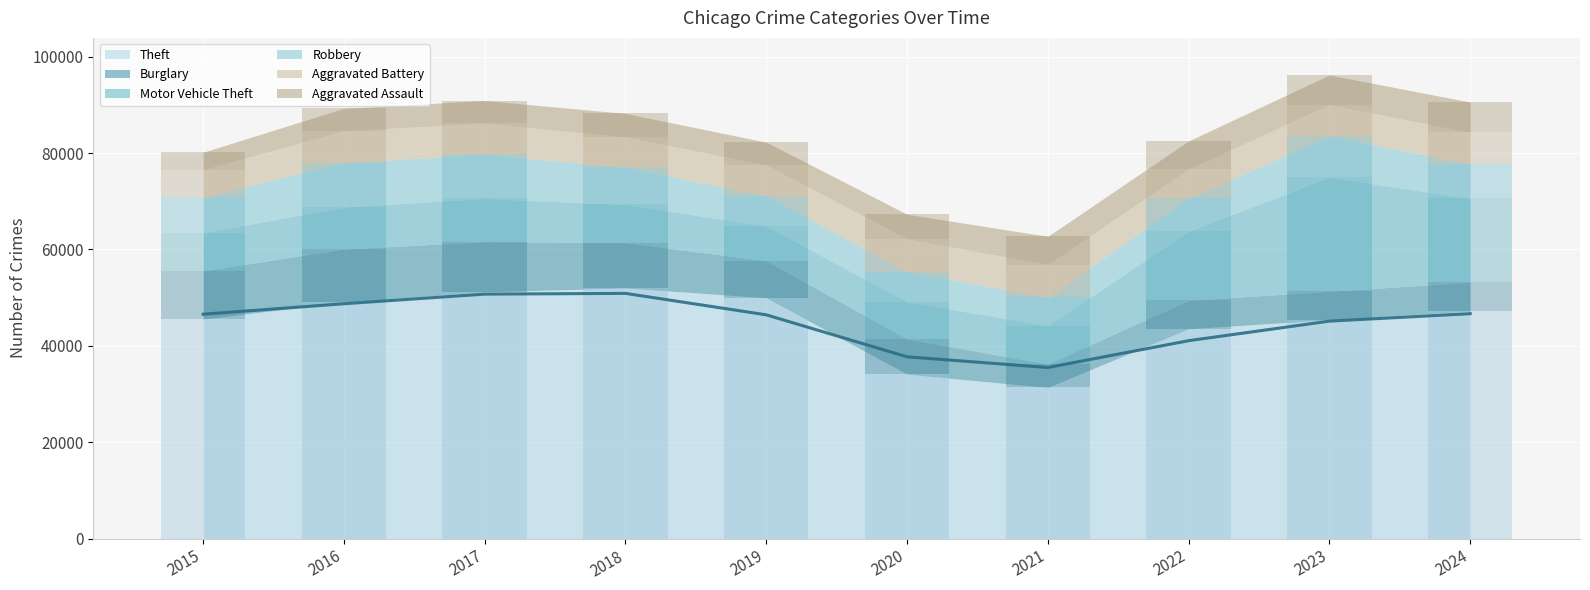

How many groups of bars are there?

10